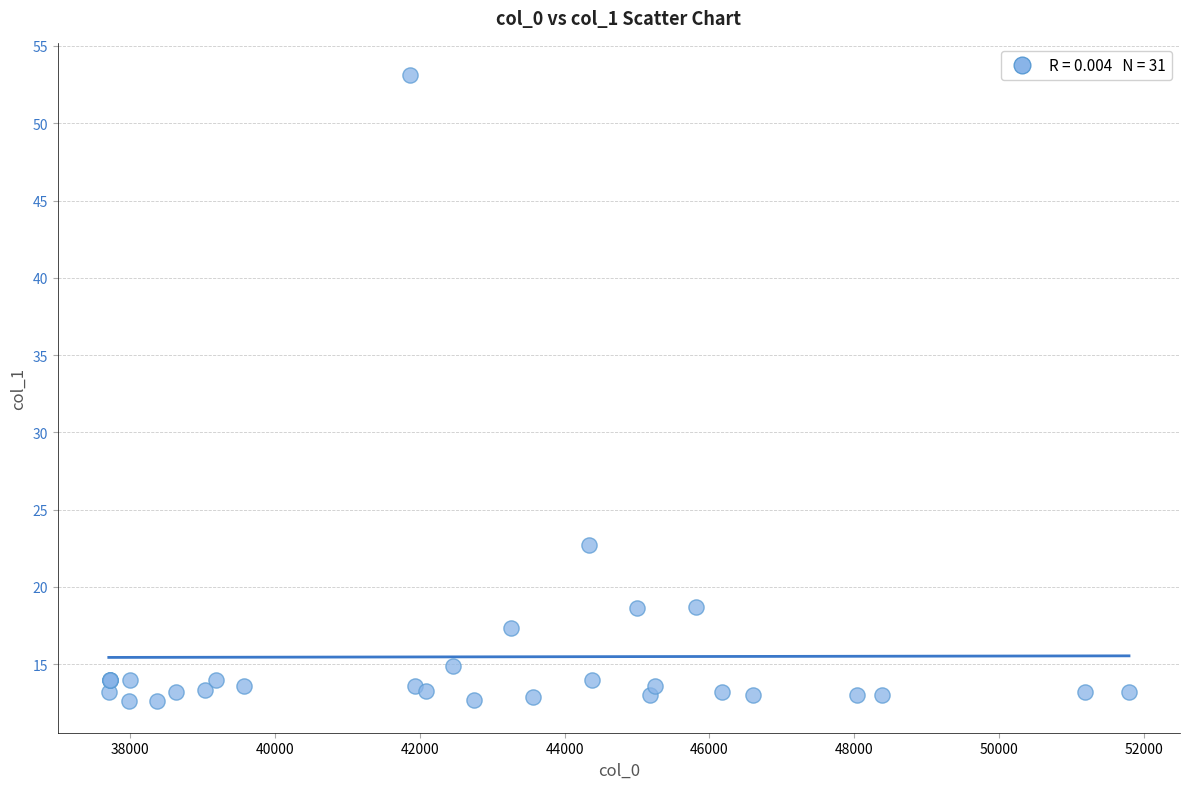

What Y value in the scatter plot is closest to 32?

22.7